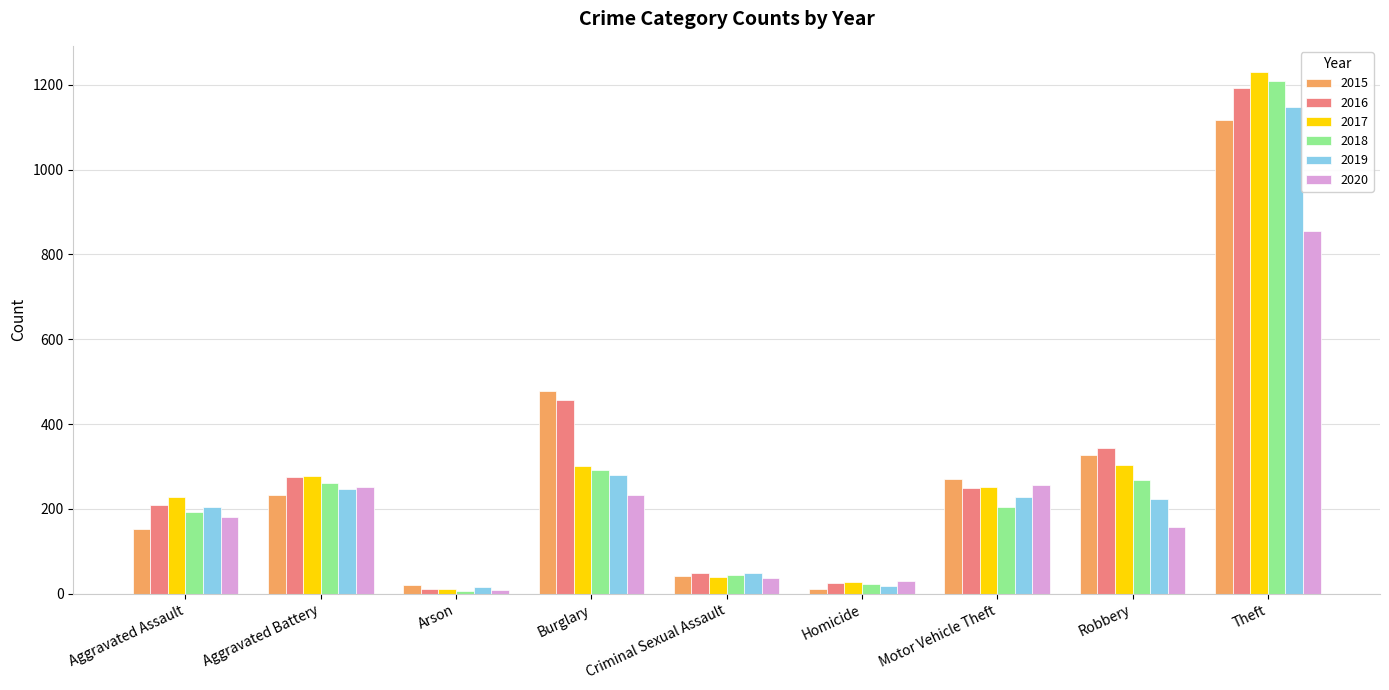

What are all the series names shown in the legend?

2015, 2016, 2017, 2018, 2019, 2020